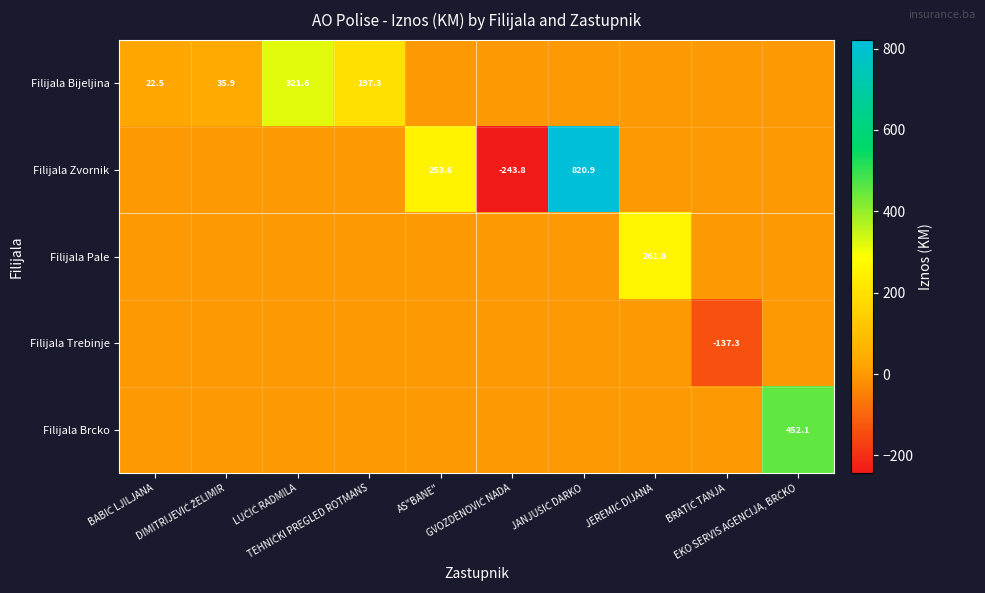

At which category is the sum across all series the highest?

JANJUŠIĆ DARKO